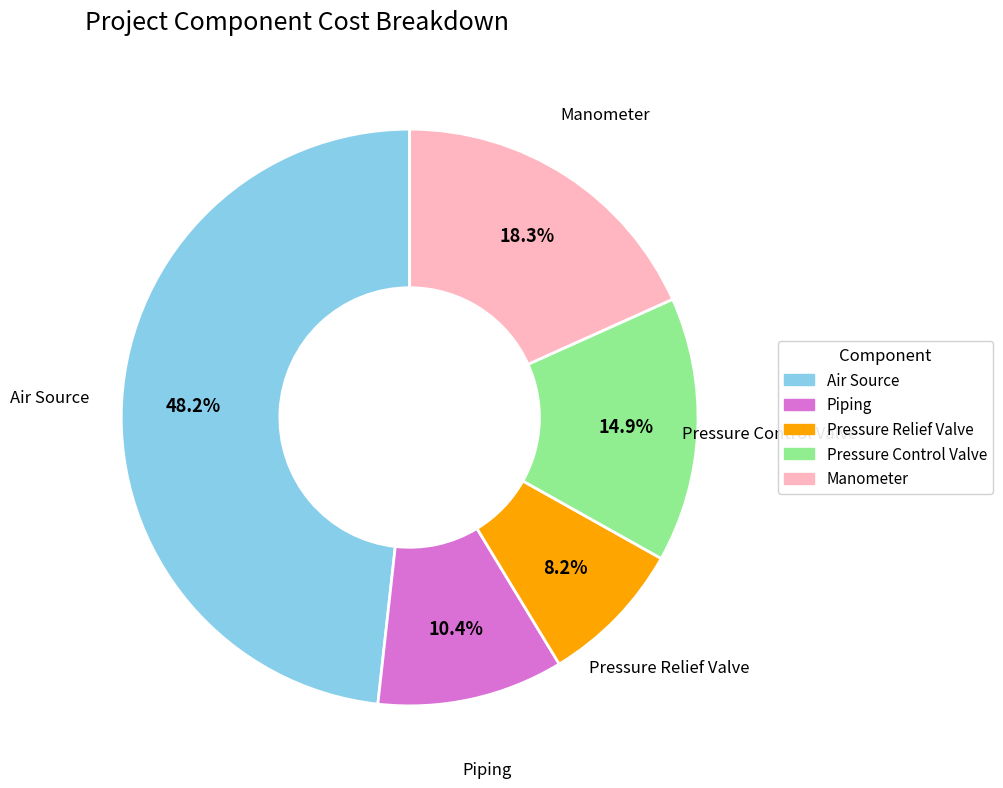

Approximately how many times larger is the value at Piping compared to Air Source?

0.2